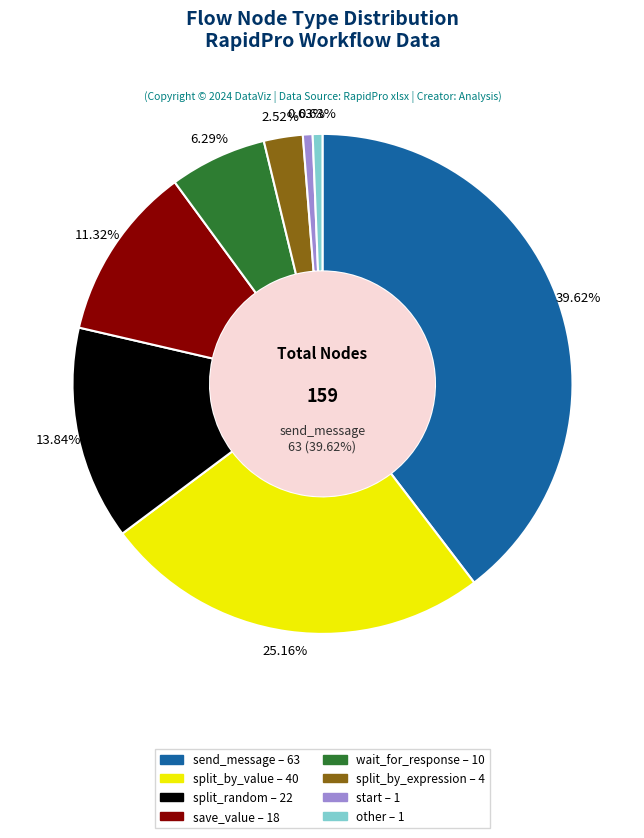

What is the change in value from split_by_value to start?

-39